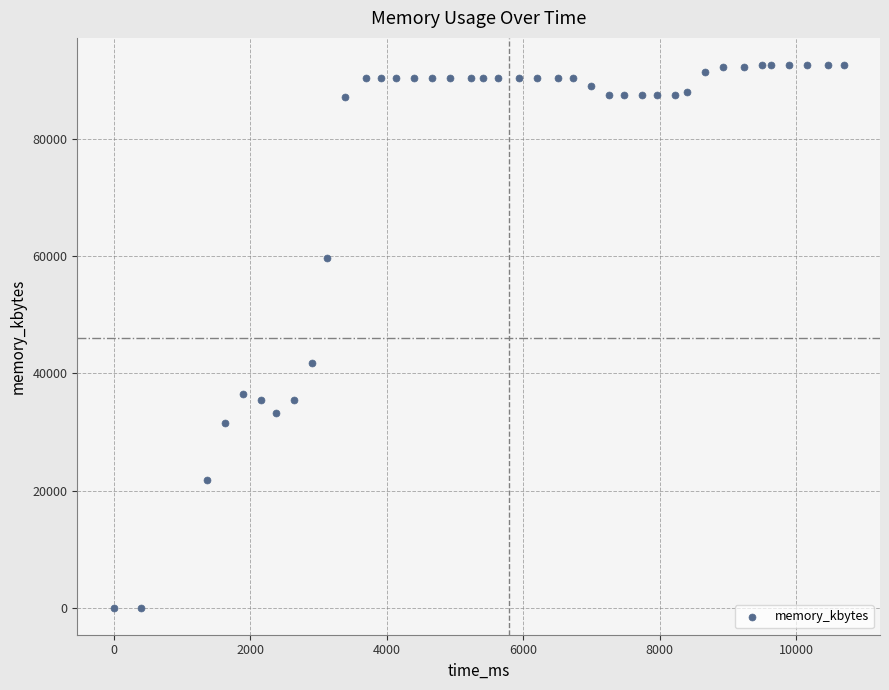

What is the range of X values (max minus min)?

10692